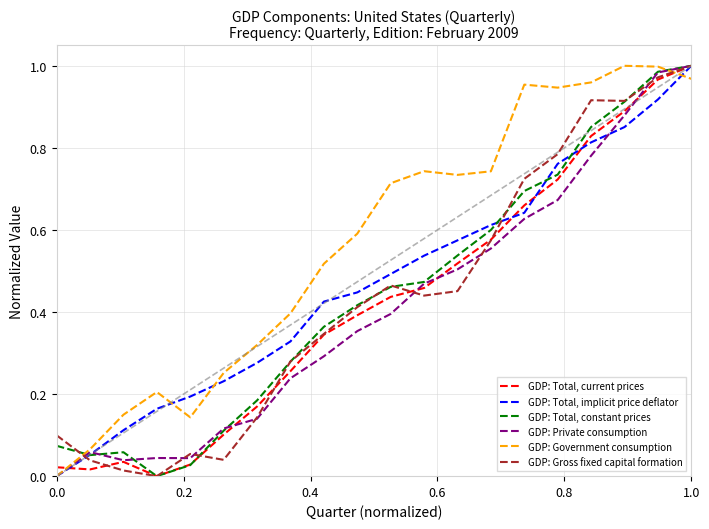

Which series has the largest total across all categories?

GDP: Government consumption